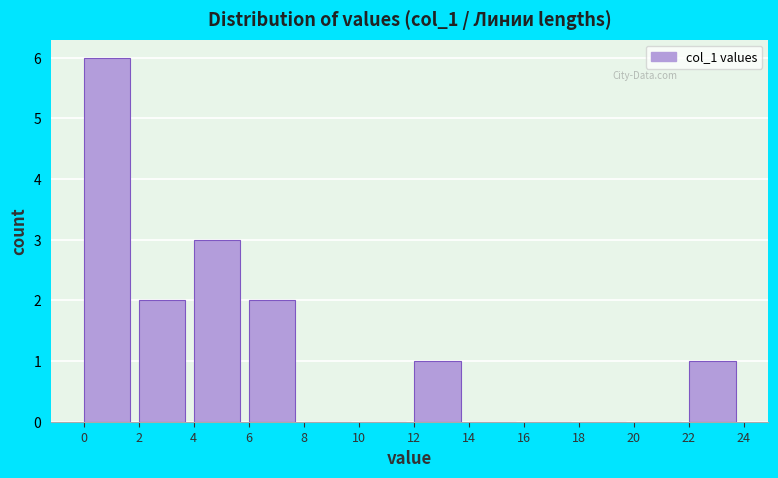

Reading left to right, transcribe this chart: for each bar, give the range it covers on the x-axis and its height. The values are not printed on the chart, so give them approximately, as read against the axis.

0 to 2: 6
2 to 4: 2
4 to 6: 3
6 to 8: 2
8 to 10: 0
10 to 12: 0
12 to 14: 1
14 to 16: 0
16 to 18: 0
18 to 20: 0
20 to 22: 0
22 to 24: 1